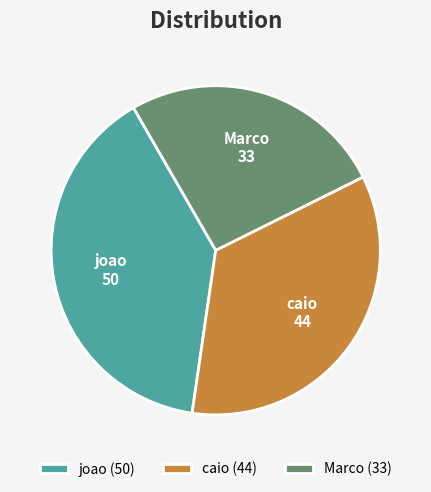

Rank the categories by value from highest to lowest.

joao, caio, Marco